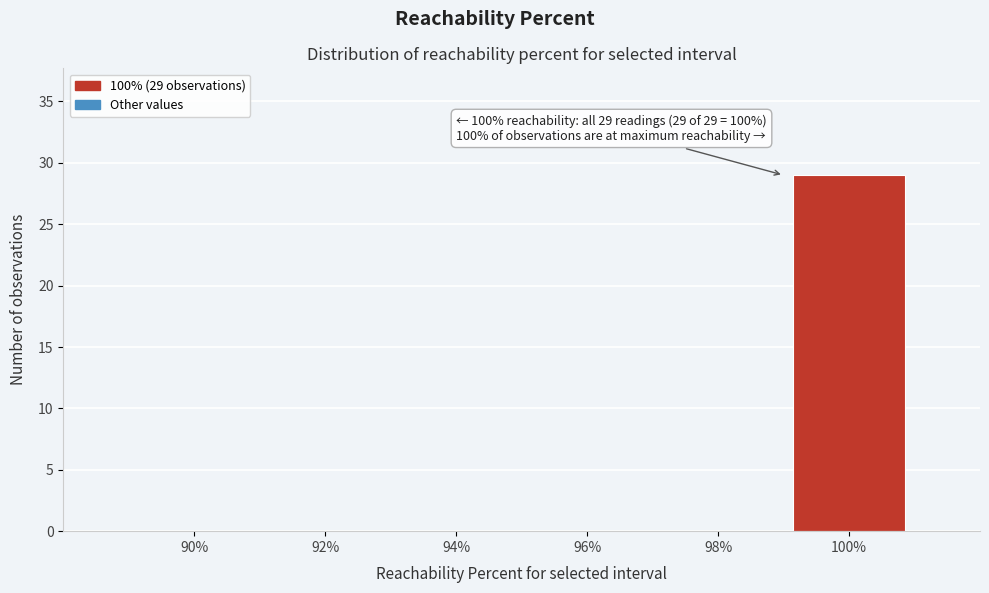

Reading left to right, list all the values displayed in this chart.

90%=0	92%=0	94%=0	96%=0	98%=0	100%=29